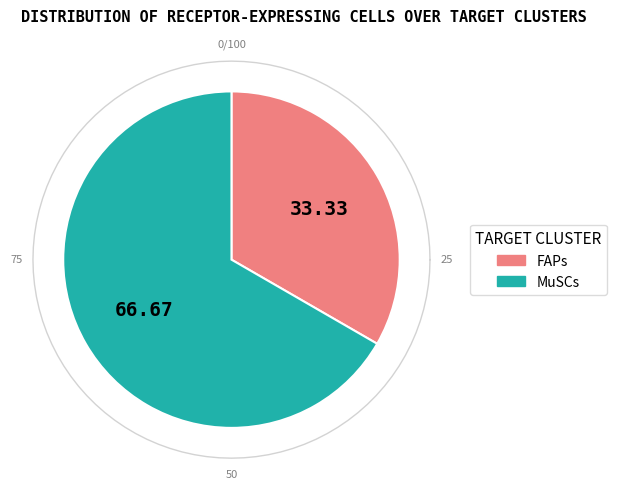

How many segments does this pie chart have?

2